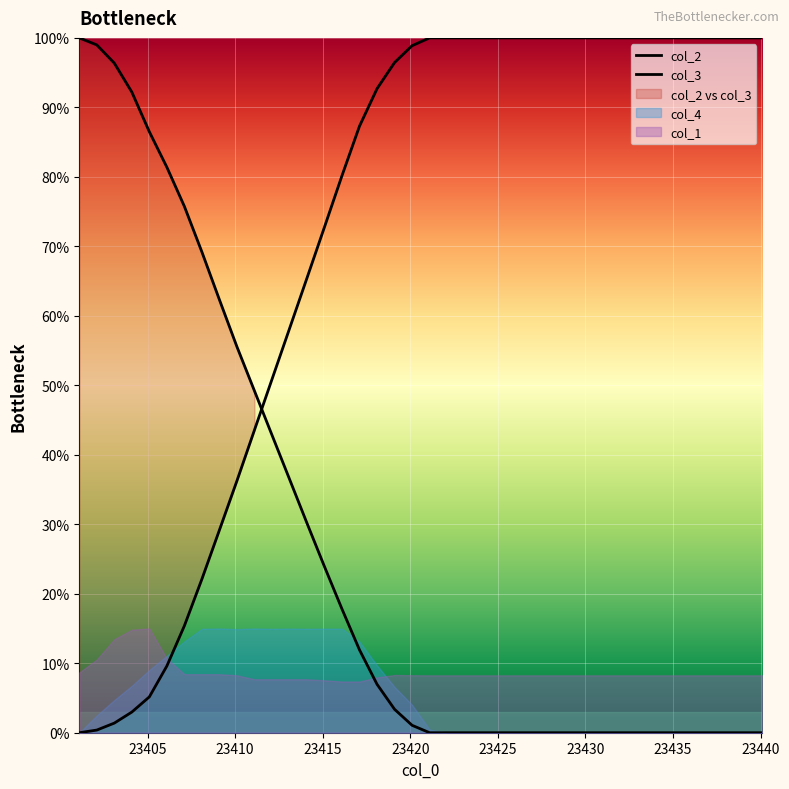

True or false: col_2 has a value of 106.4 at 23415.1.

False